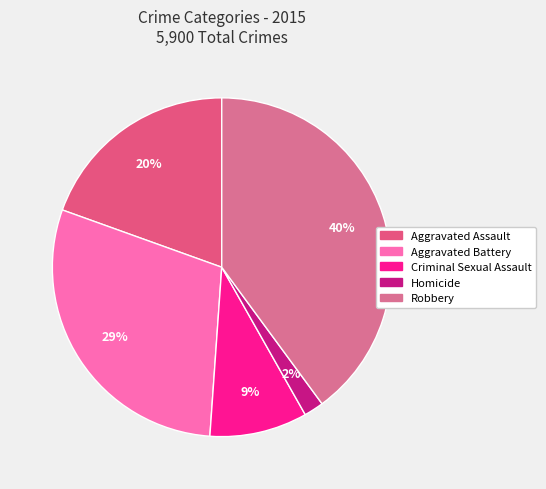

True or false: Homicide accounts for 2% of the total.

True